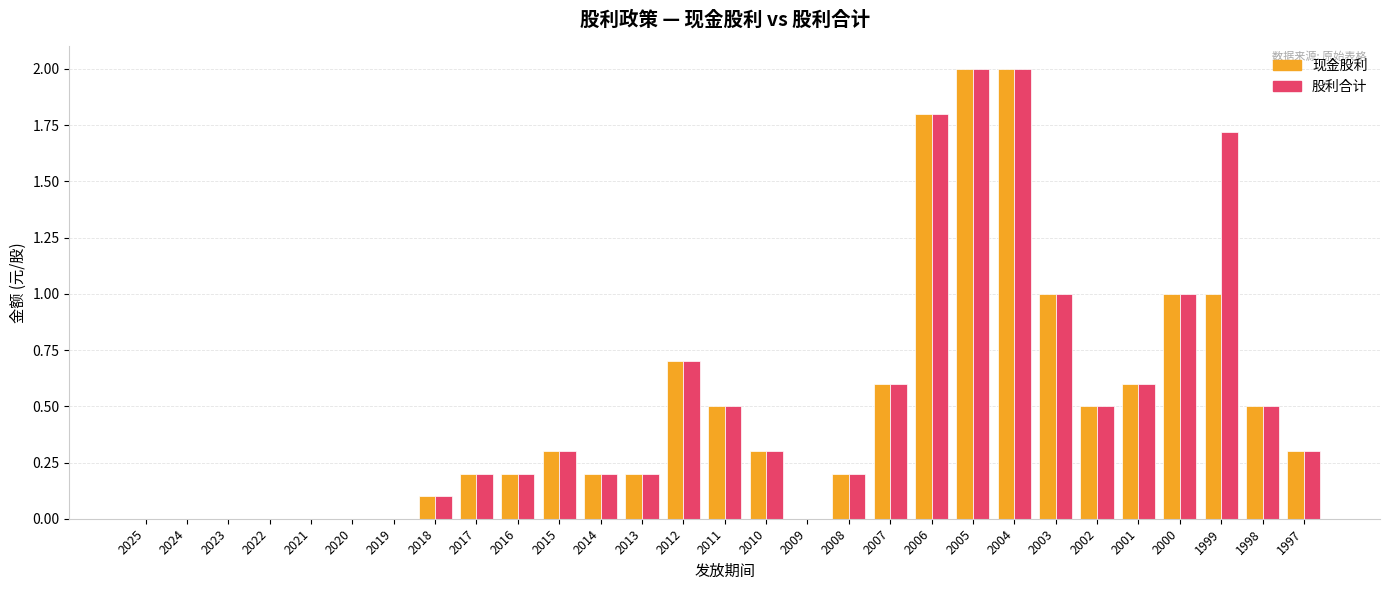

What is the average value of the 股利合计 series?

0.5